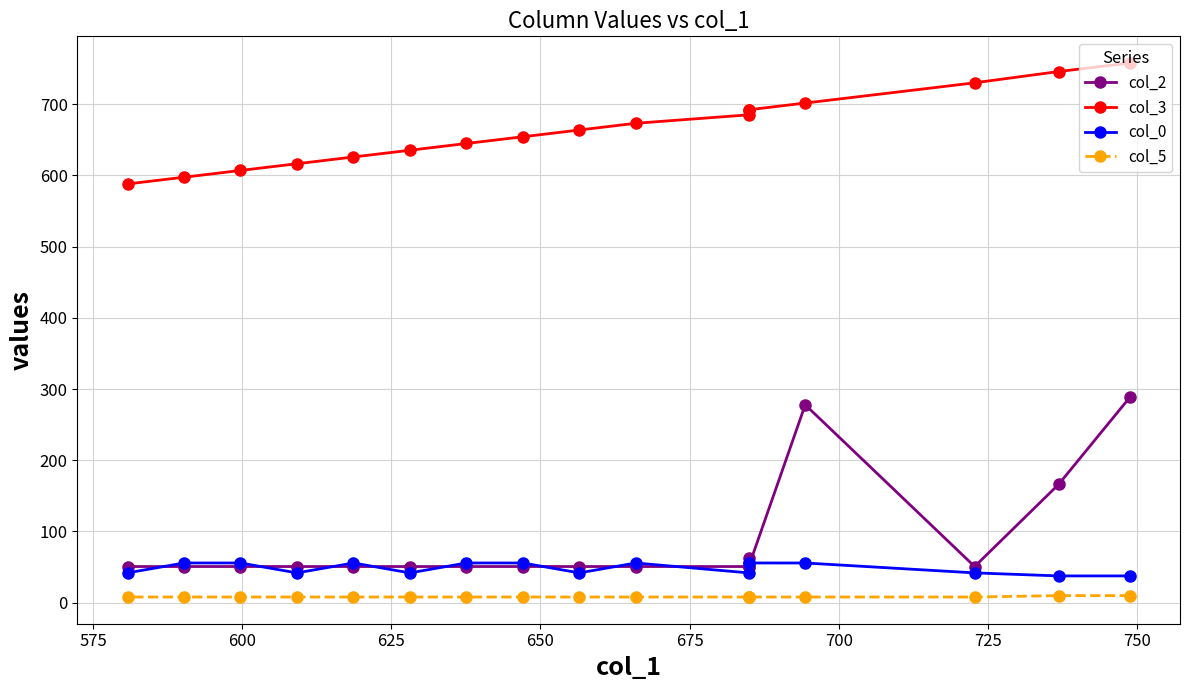

Rank the series by their maximum value, from lowest to highest.

col_5, col_0, col_2, col_3